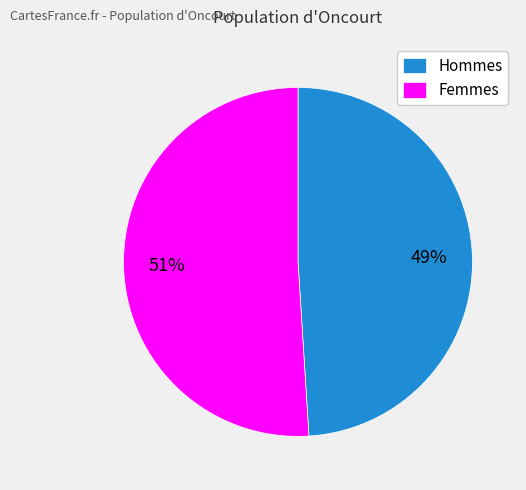

Do Femmes and Hommes together represent more than half of the pie?

Yes